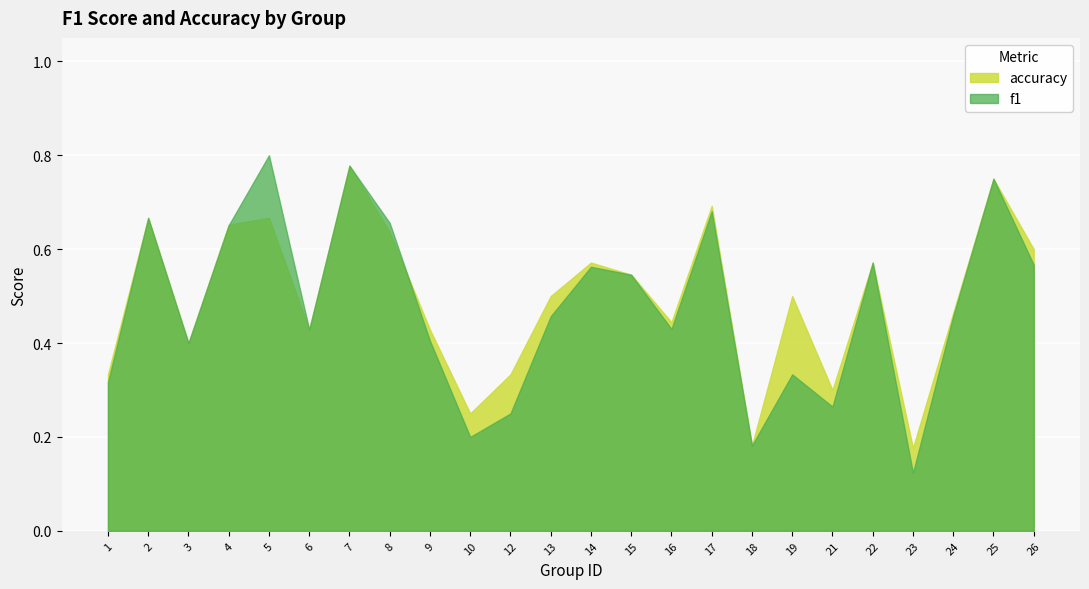

Where do accuracy and f1 first cross each other?

4 and 5